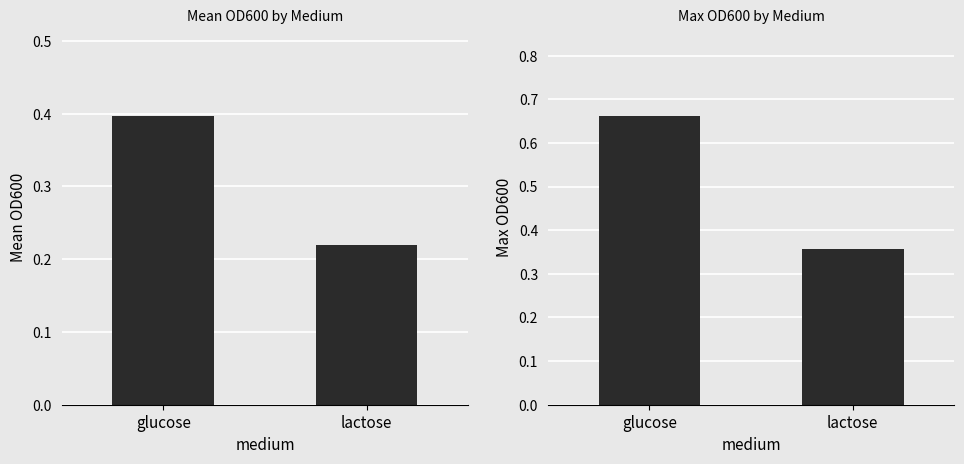

What value does the Mean OD600 series have at lactose?

0.2